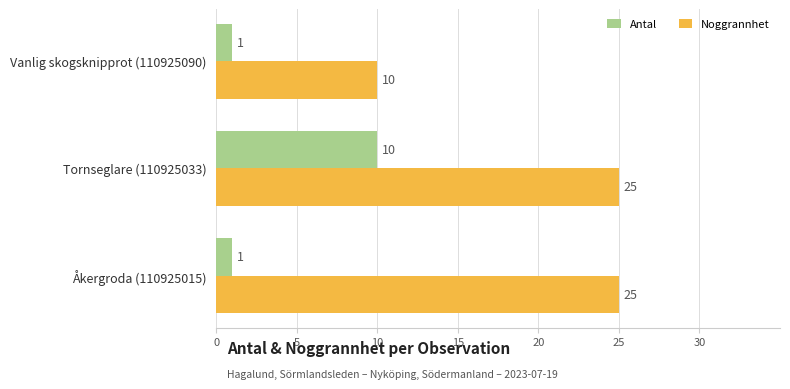

What is the total value across all series at Tornseglare (110925033)?

35